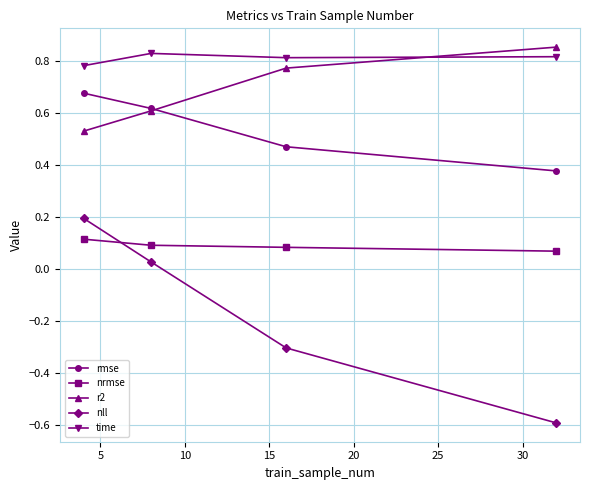

True or false: nrmse has more than 1 points higher than both neighbors.

False